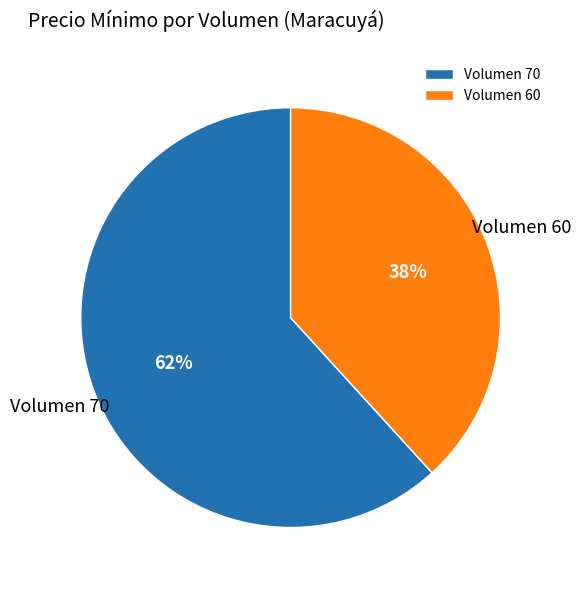

Count the number of slices in the pie.

2